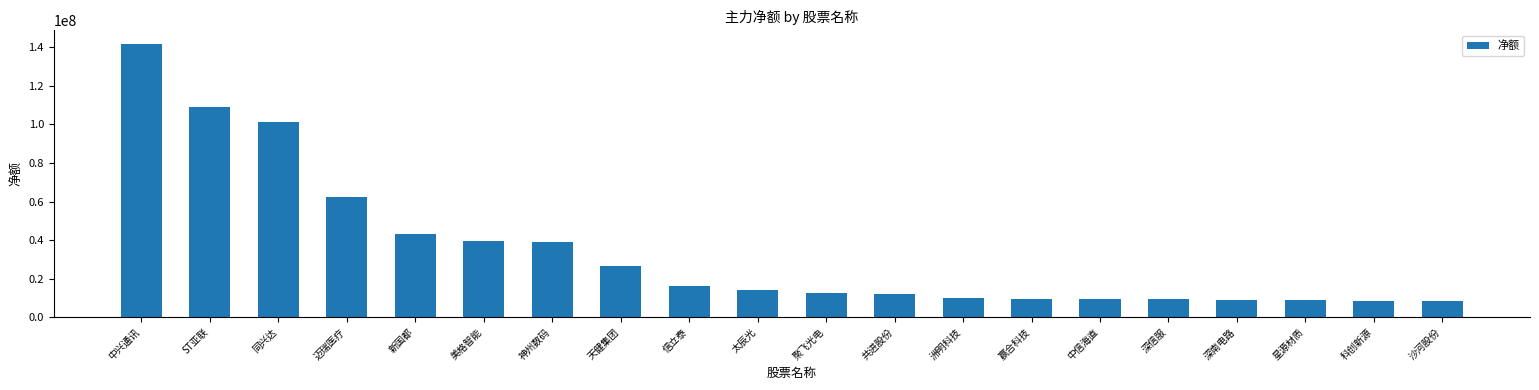

What value does the data have at 中信海直, to the nearest 10?

9246000